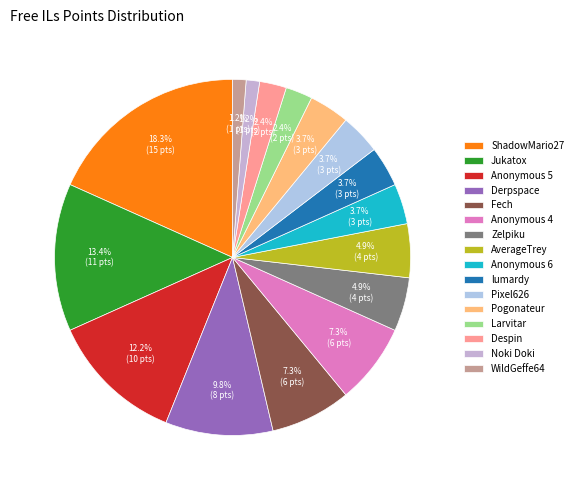

Which category has the smallest portion of the pie?

Noki Doki